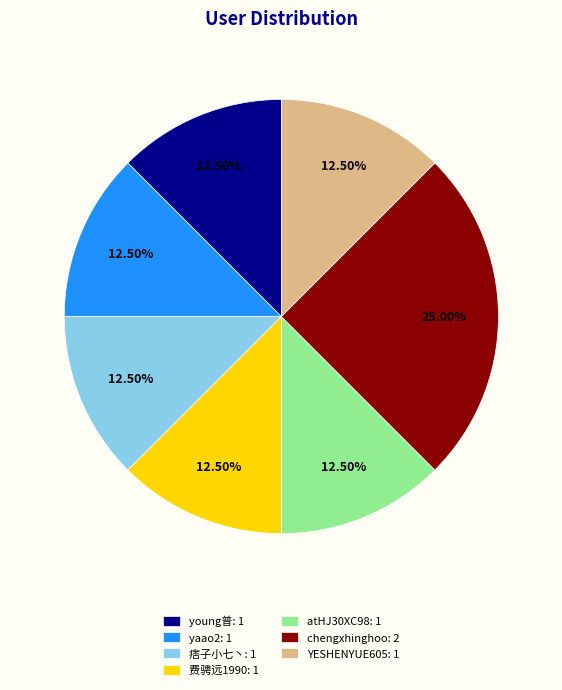

Approximately how many times larger is the value at yaao2: 1 compared to young普: 1?

1.0